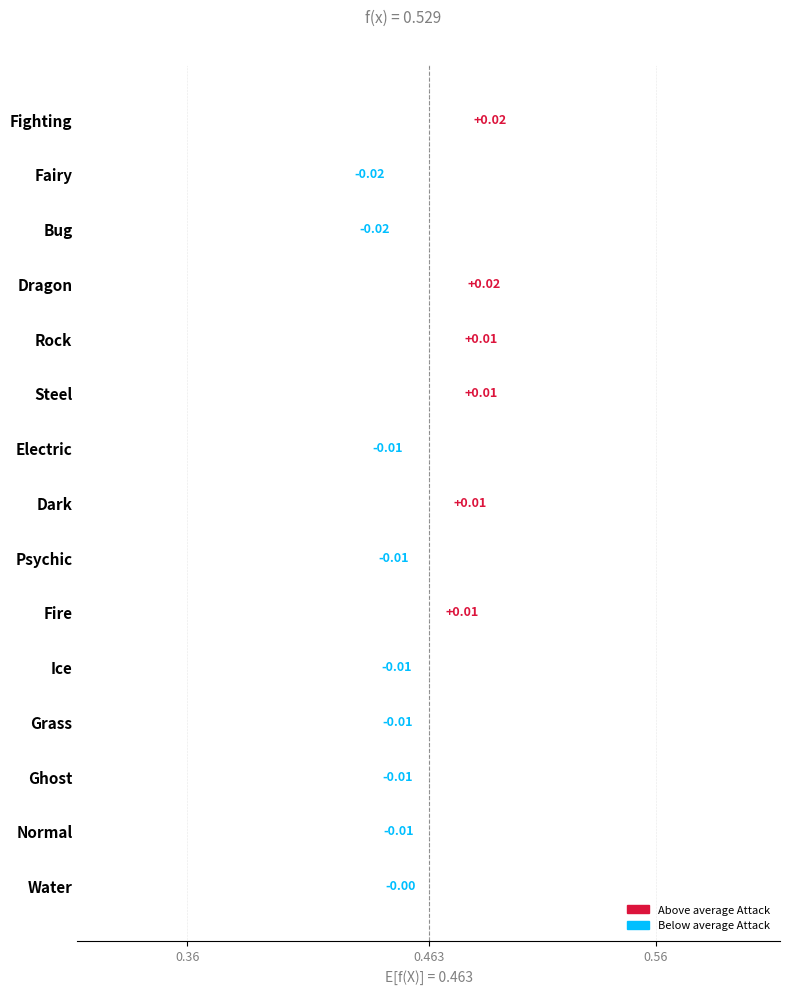

How many values are between 0 and 1?

6